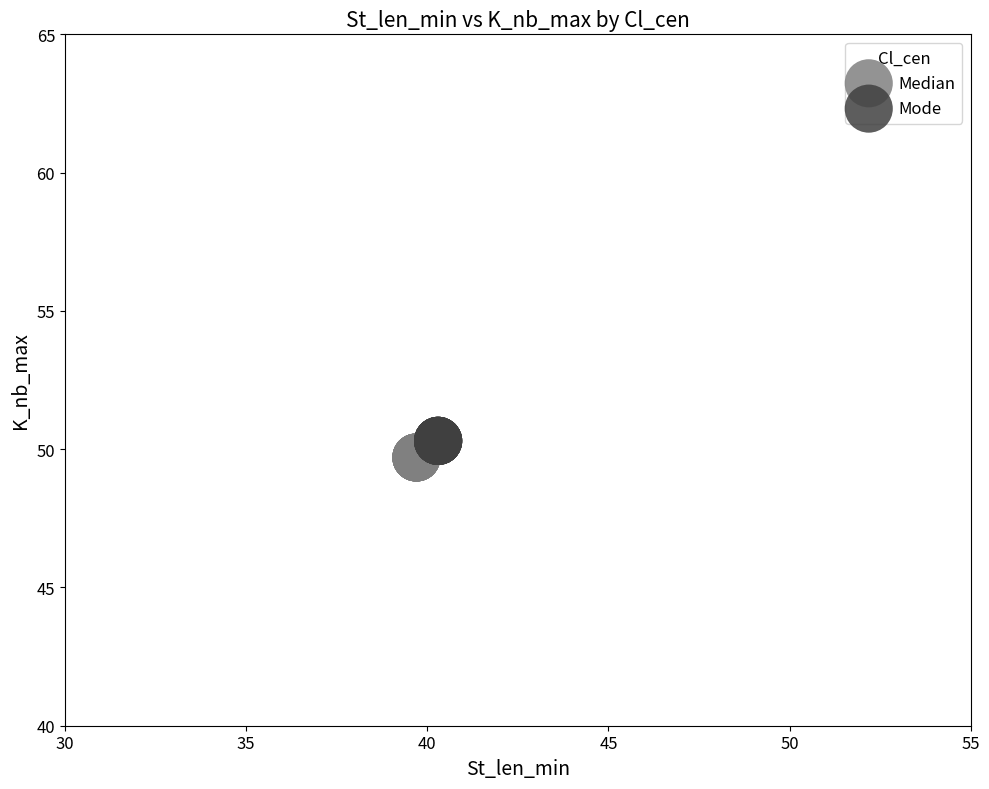

Which series contains the highest Y value?

Mode